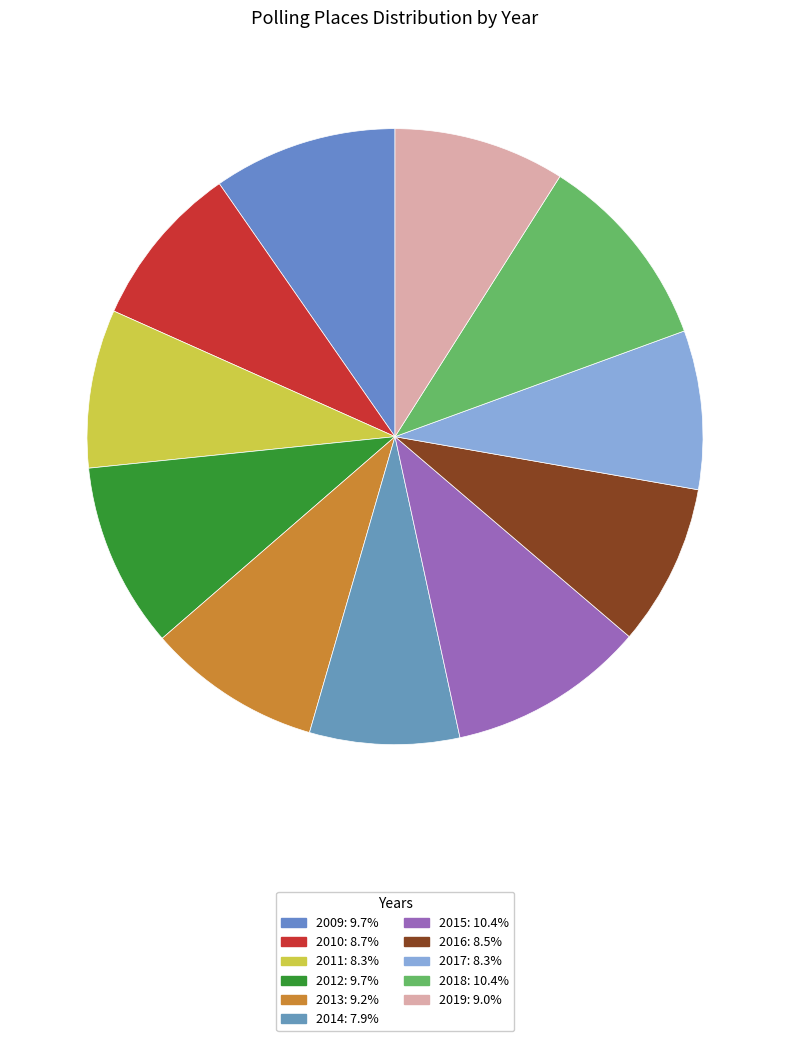

How many segments does this pie chart have?

11